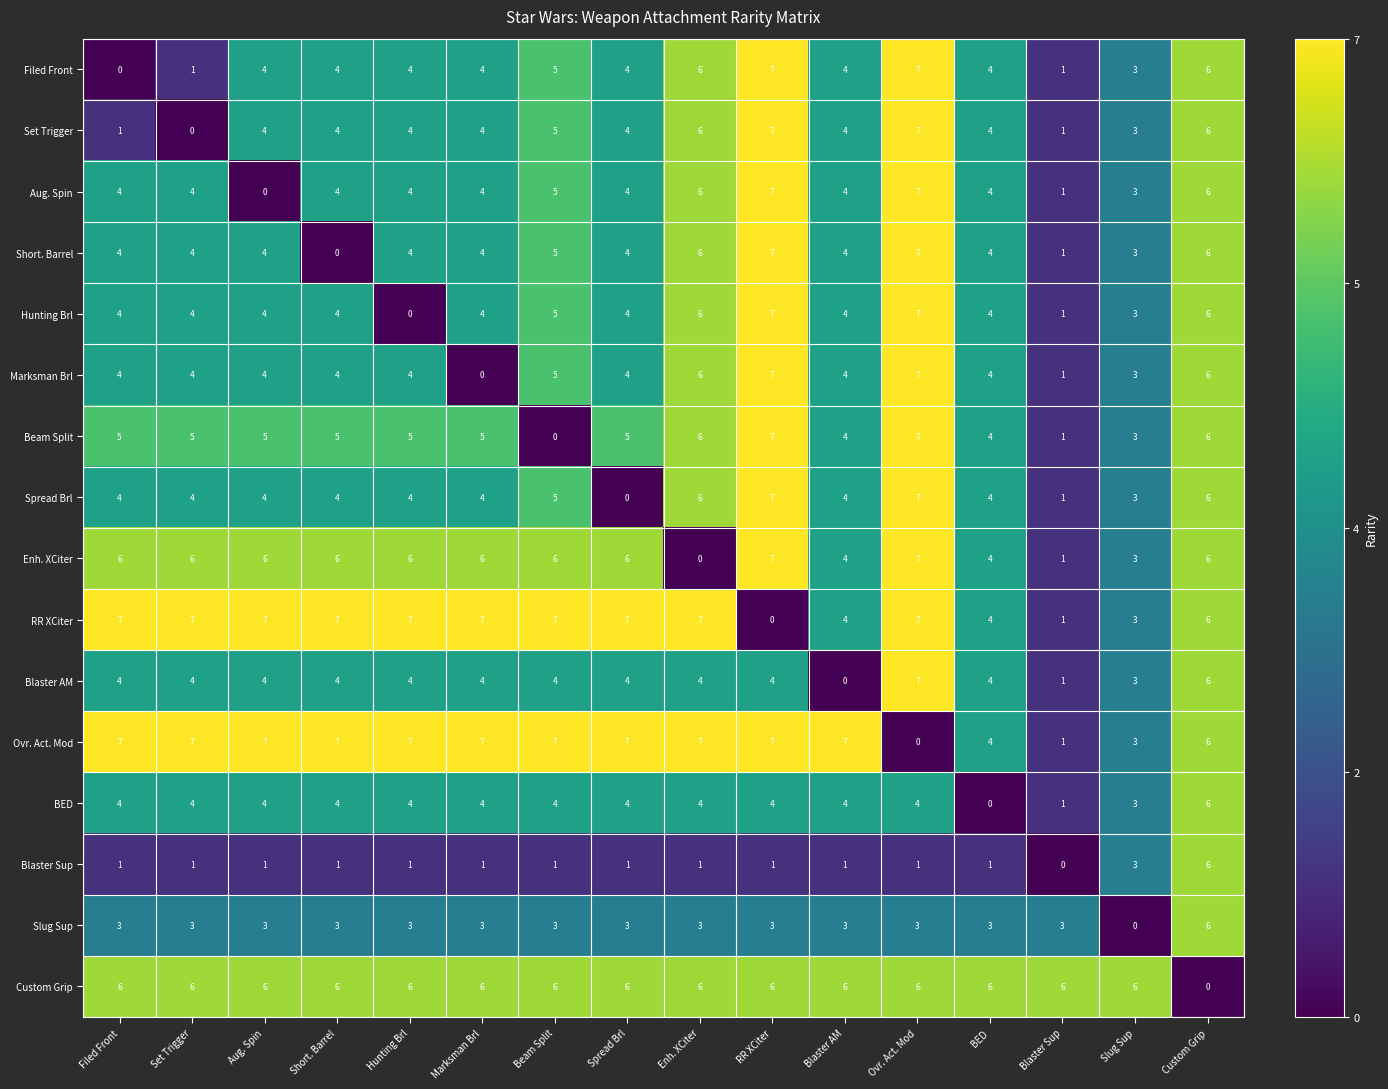

Where is Filed Front nearest to the value 3?

Slug Sup